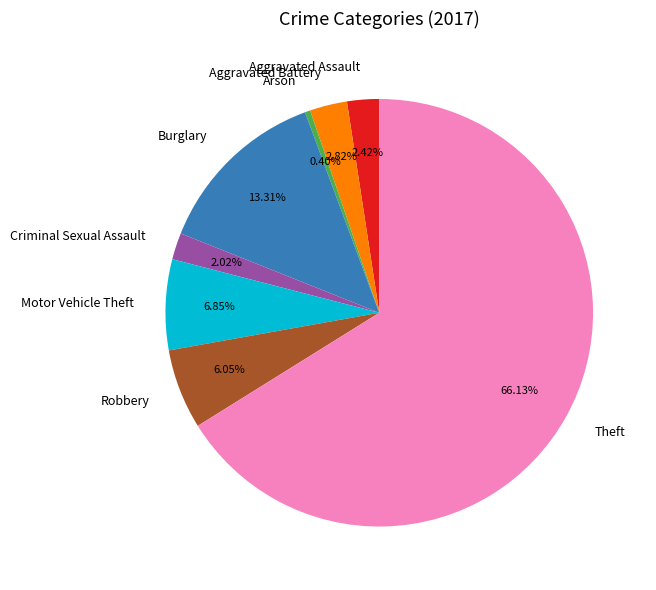

What percentage is the Theft slice, to the nearest percent?

66%